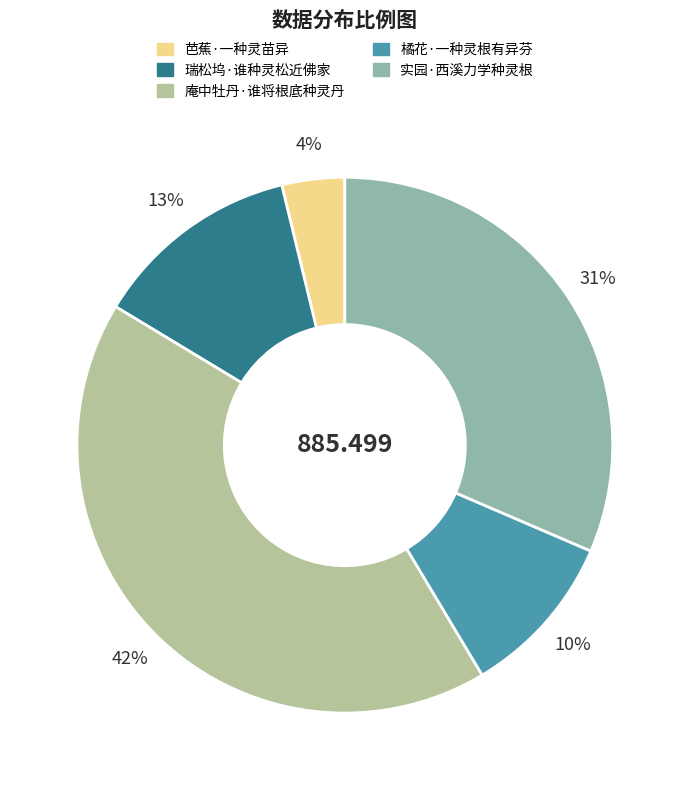

Is 橘花·一种灵根有异芬 the majority of the pie?

No